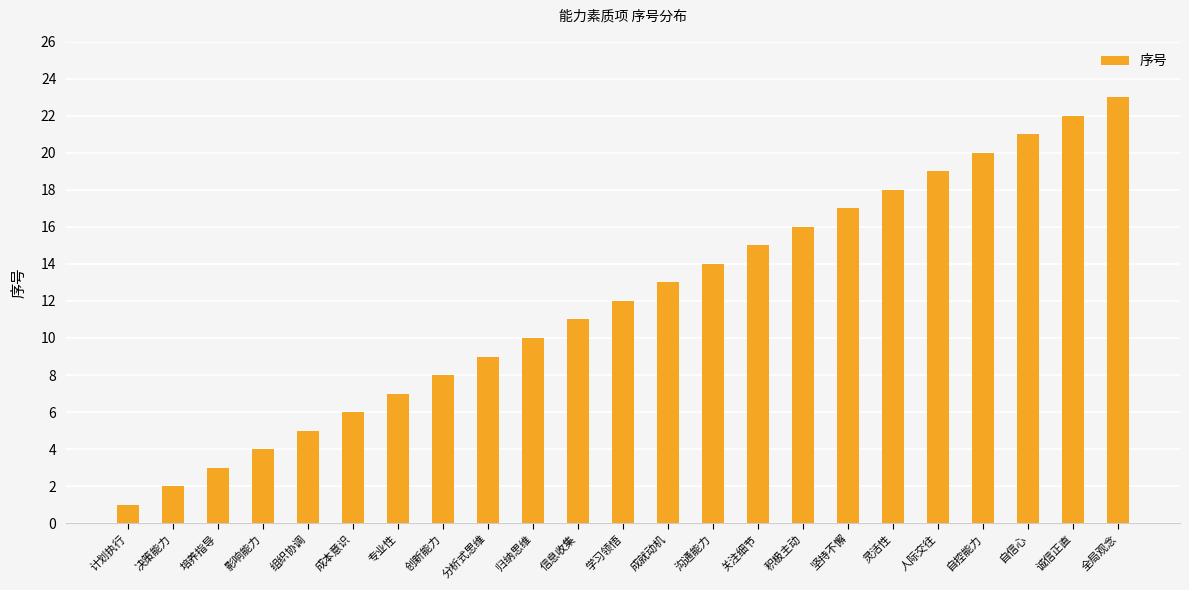

Between 决策能力 and 计划执行, which is larger?

决策能力